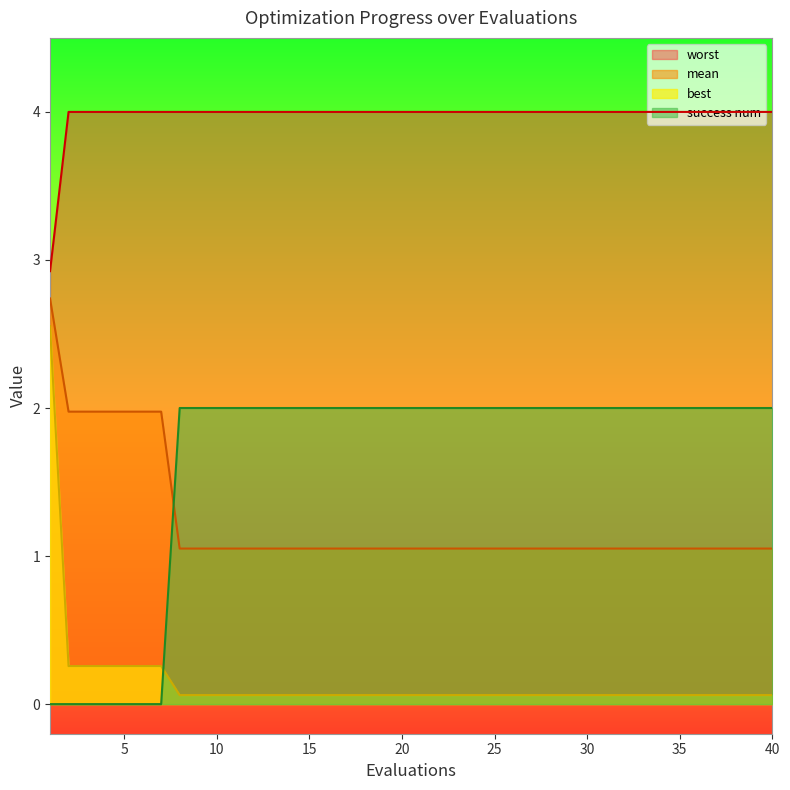

At 40, list the series in order from largest to smallest.

worst, success num, mean, best